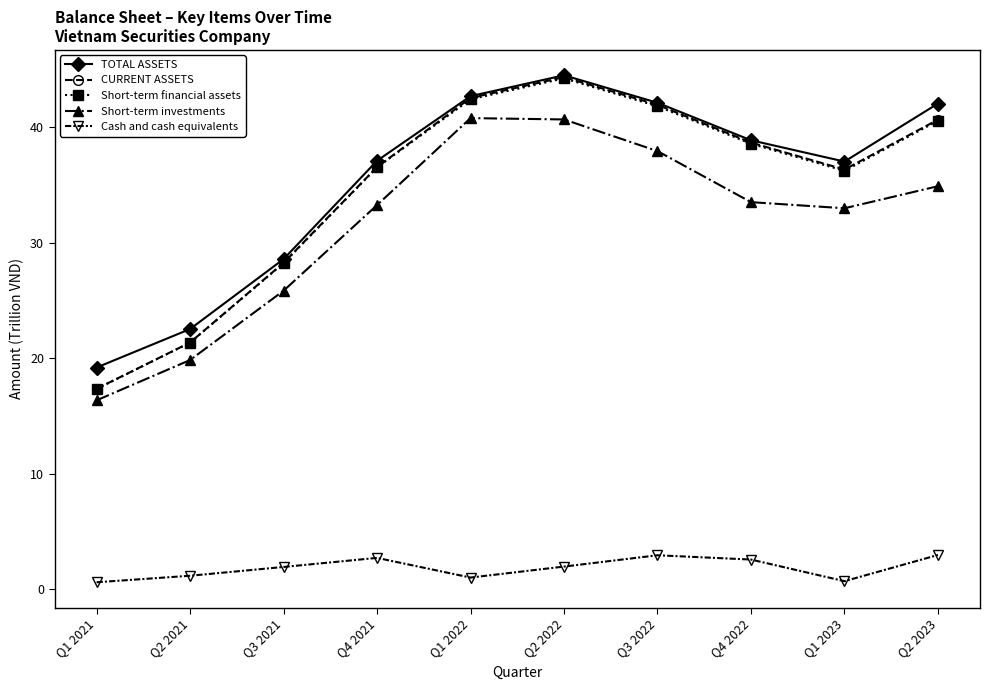

True or false: TOTAL ASSETS and Cash and cash equivalents cross at least once.

False